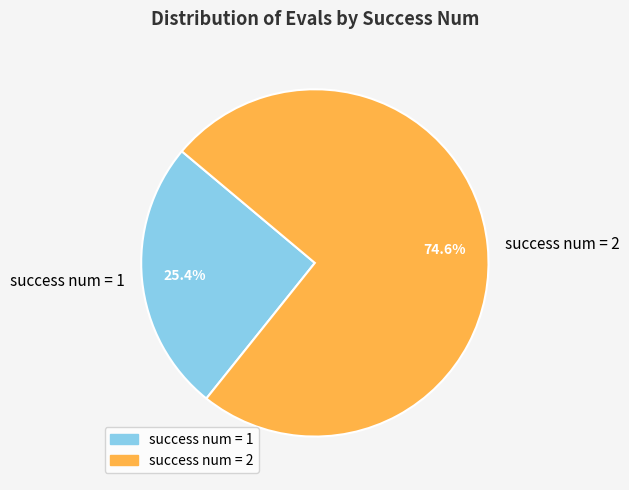

What is the largest slice in the pie chart?

success num = 2